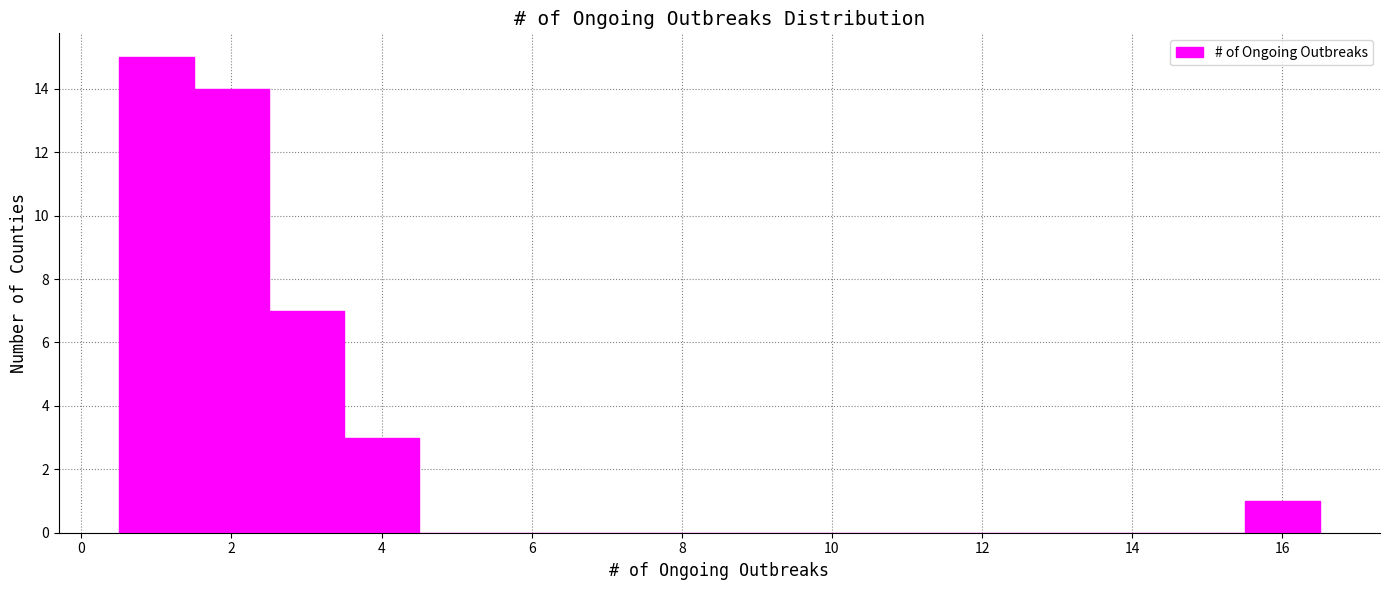

What is the height of the bar covering 3.5 to 4.5 on the x-axis? Neither the bar edges nor the heights are printed on the chart, so give them approximately, as read against the axes.

3